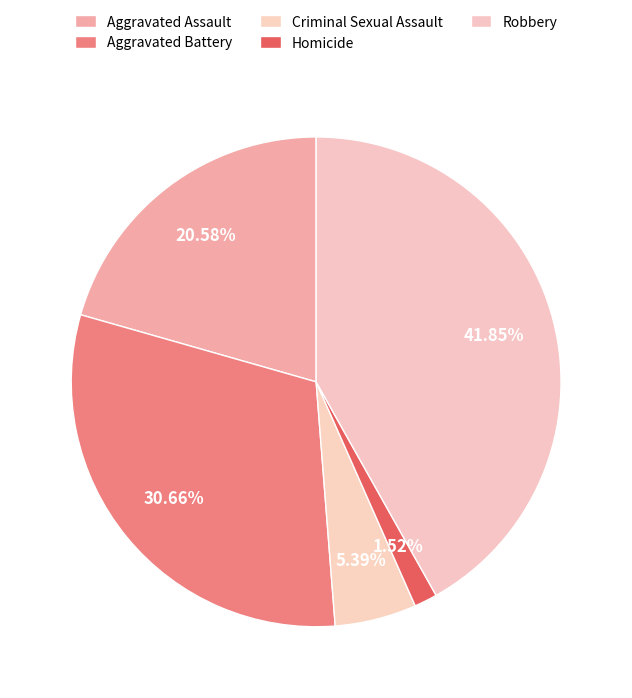

To the nearest percent, what is the average slice percentage?

20%